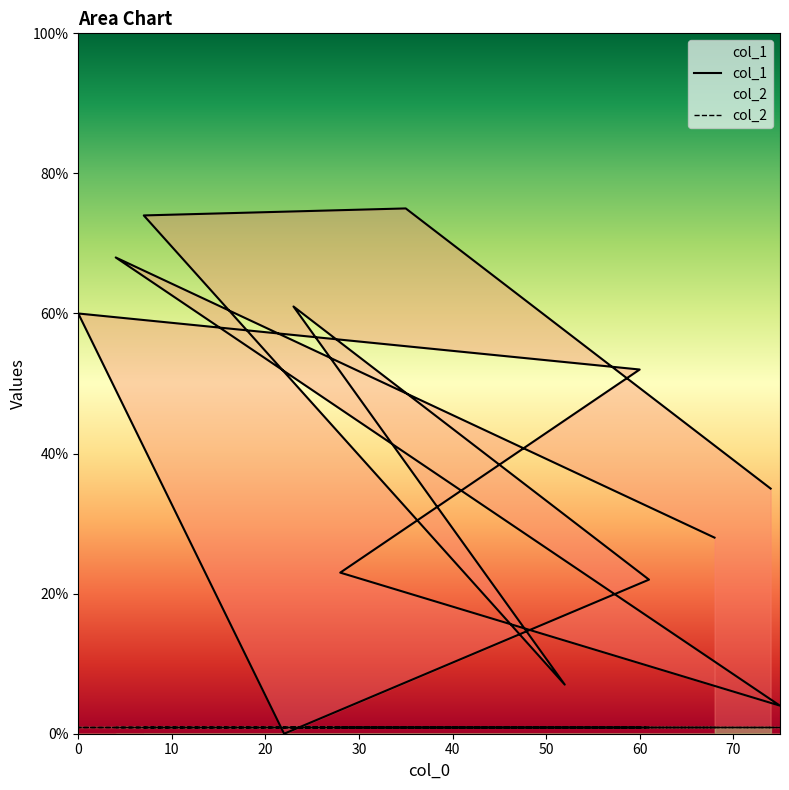

What is the sum of the values at 7 and 4?

142